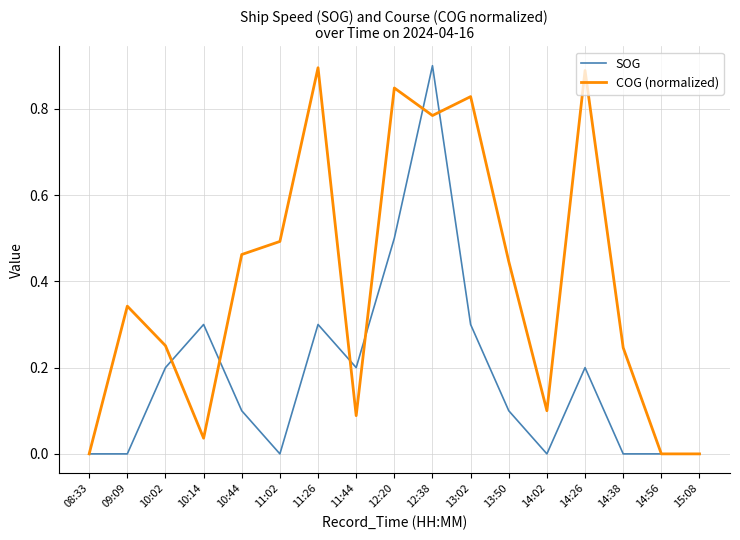

The value of COG (normalized) at 10:14 is 0.1. True or false?

False